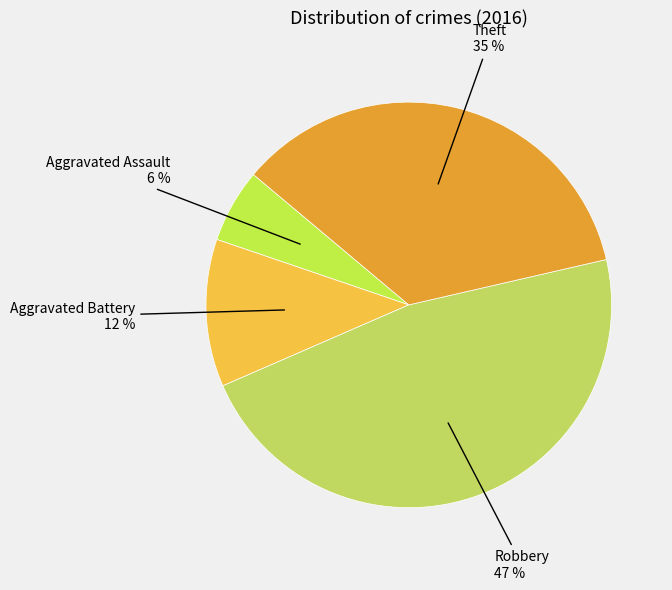

Which slice is the largest?

Robbery